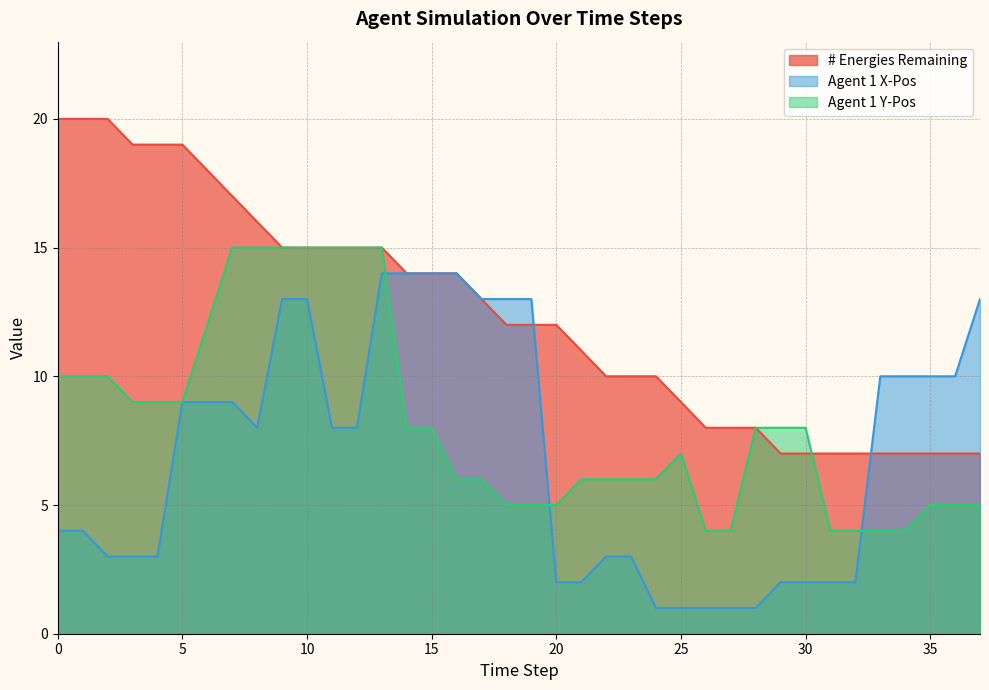

True or false: # Energies Remaining has more than 1 interior local peaks.

False